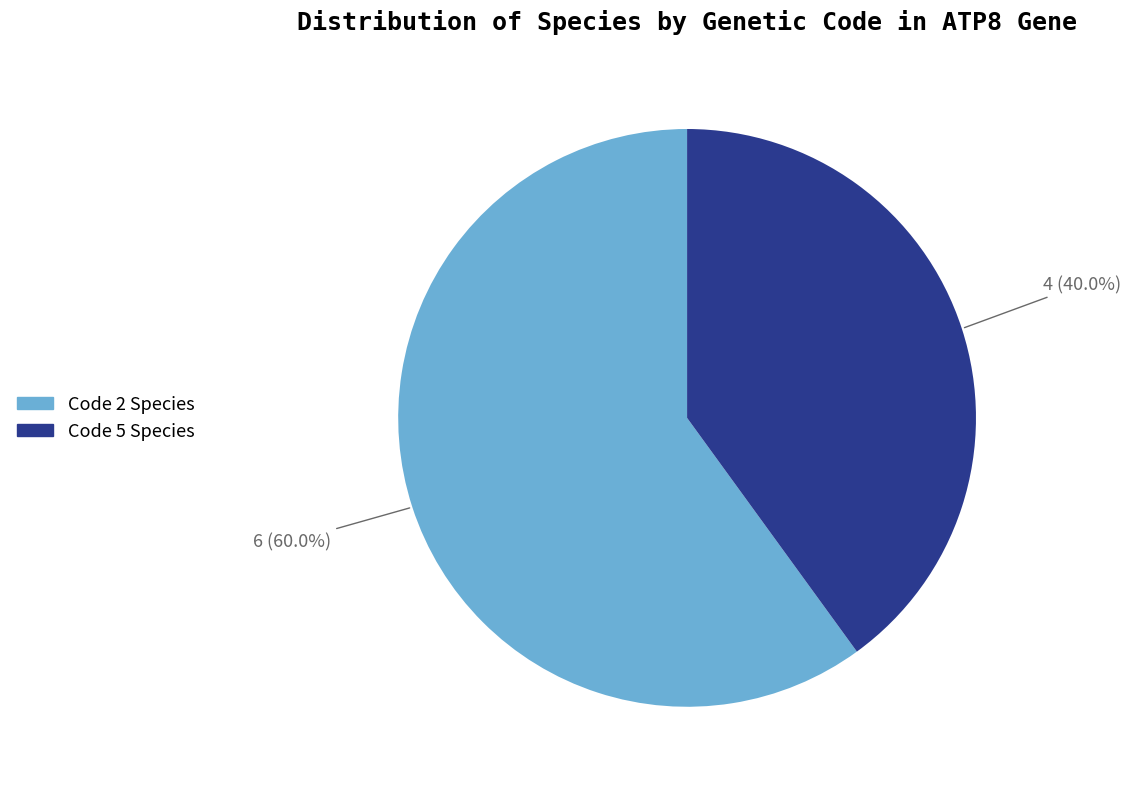

Is there any slice that represents more than half of the pie?

Yes